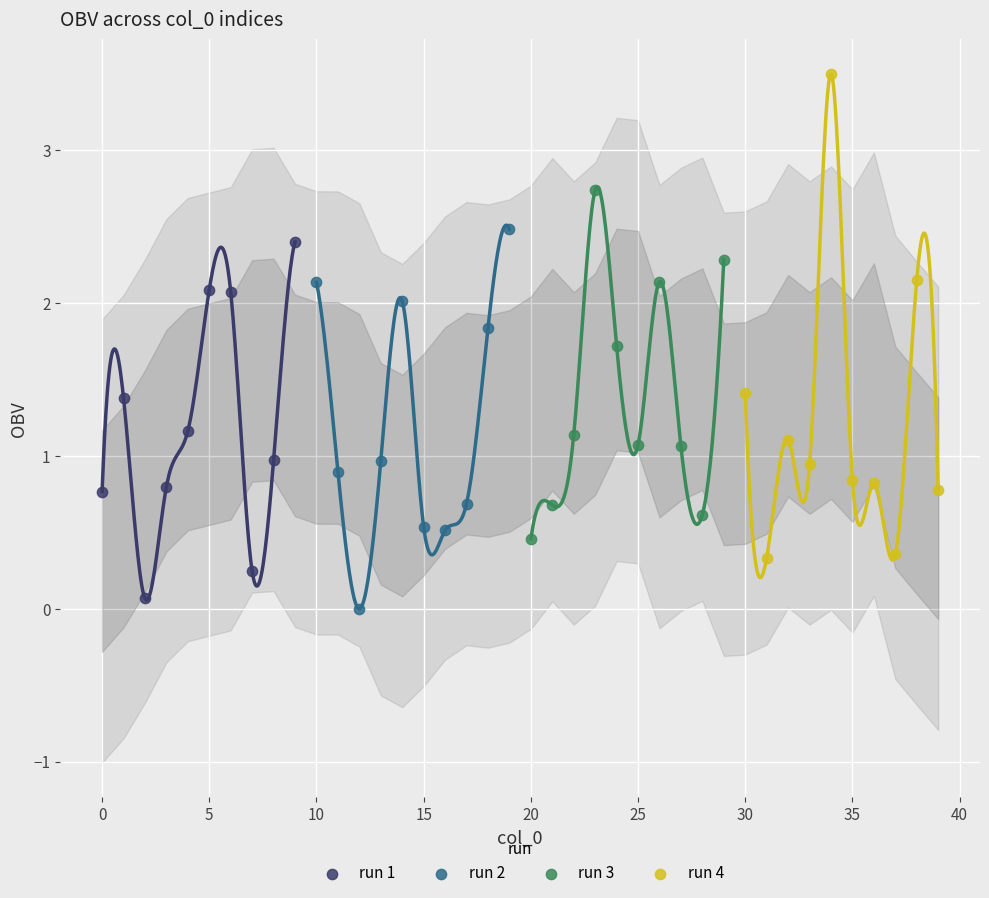

Which series has the widest spread of Y values?

run 4